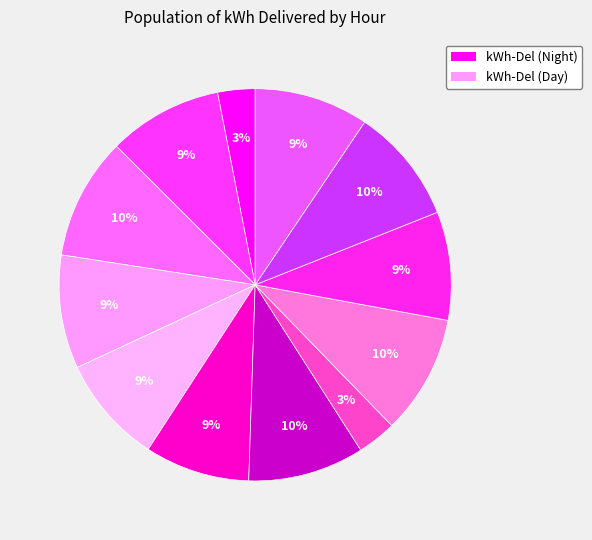

How many slices are in this pie chart?

12